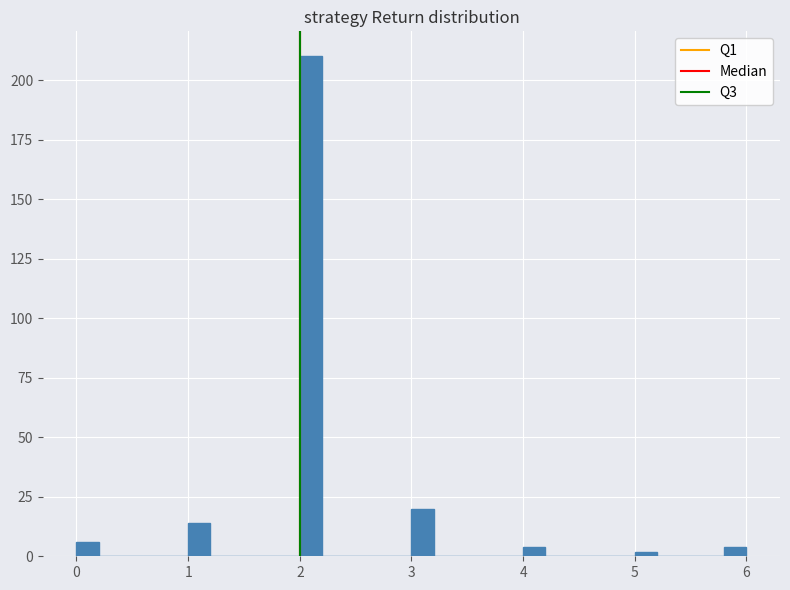

Around what value on the x-axis is the tallest bar? Give the approximate position of its centre, as read against the axis.

2.1